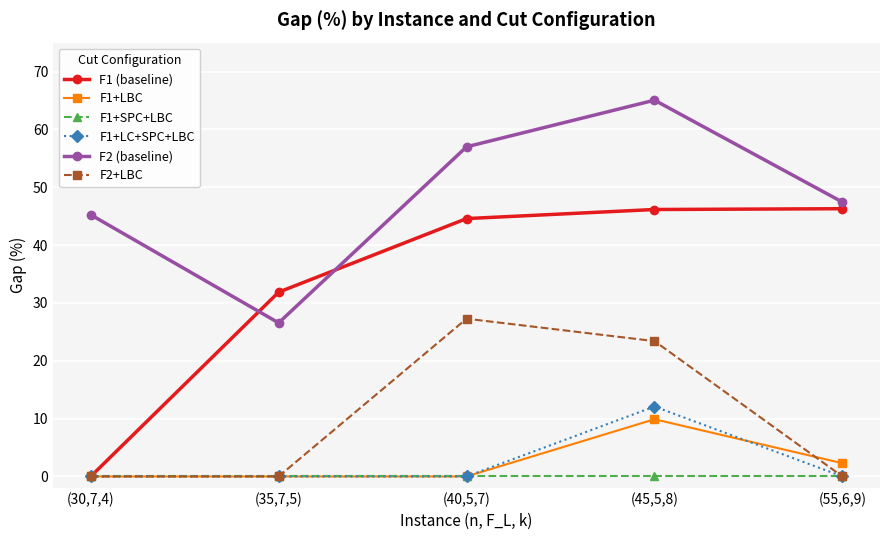

Does the chart display data point markers on the line(s)?

Yes